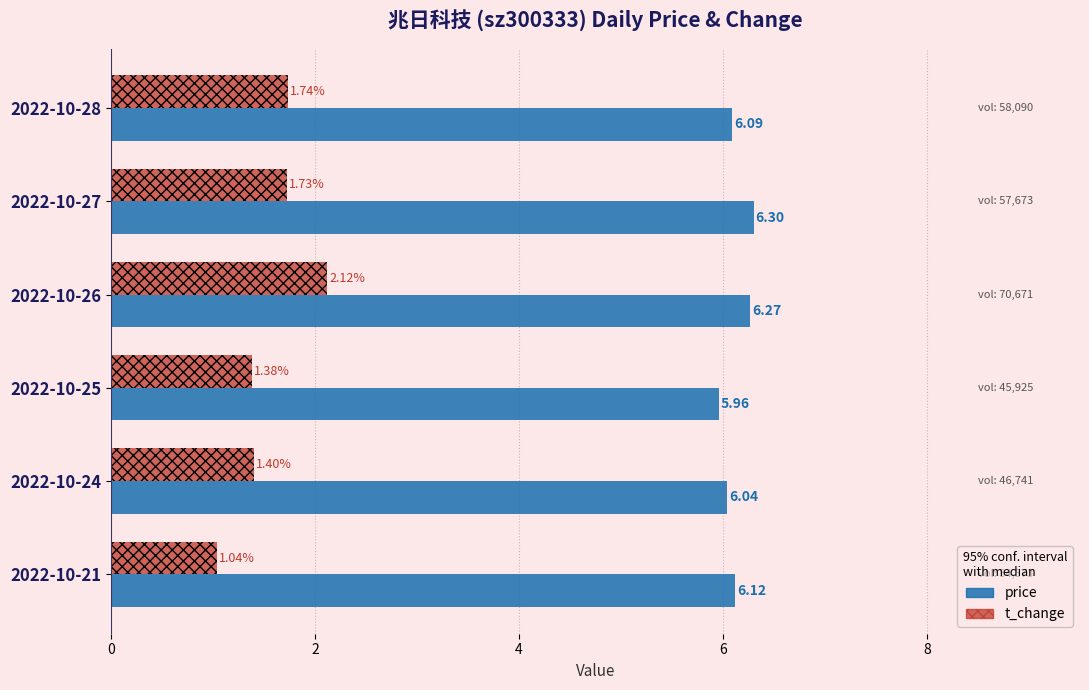

Between 2022-10-28 and 2022-10-25, which series saw the biggest shift?

t_change